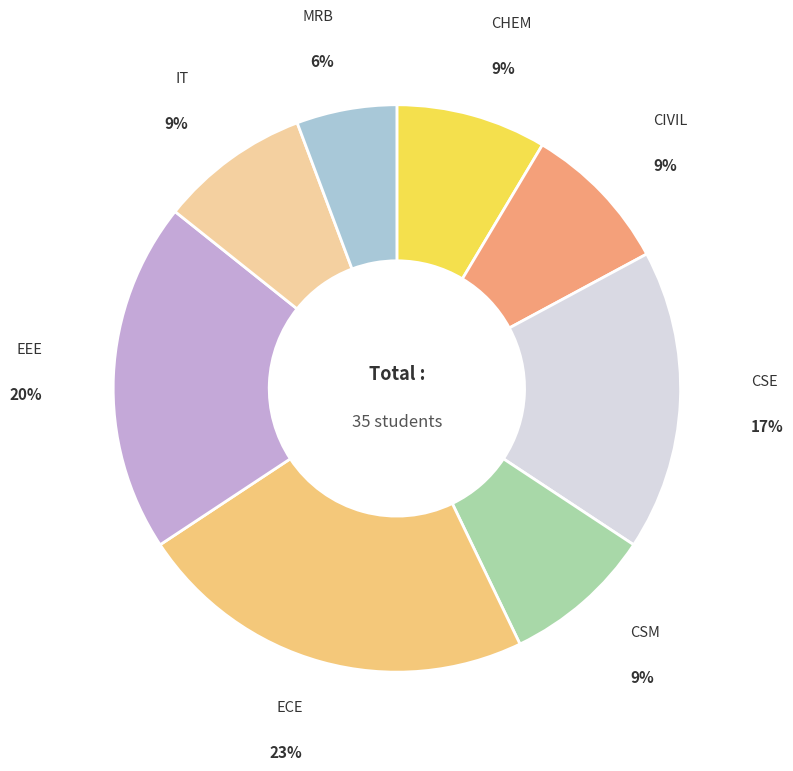

How many slices are in this pie chart?

8